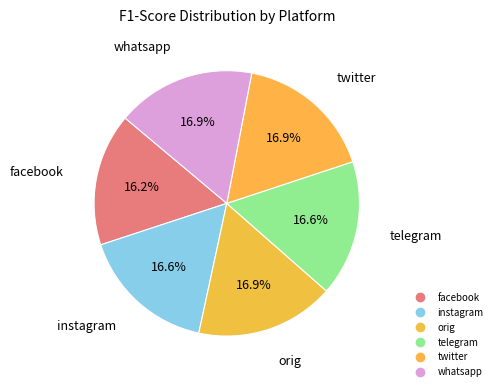

Combined, what portion of the pie is telegram and instagram?

33.1%